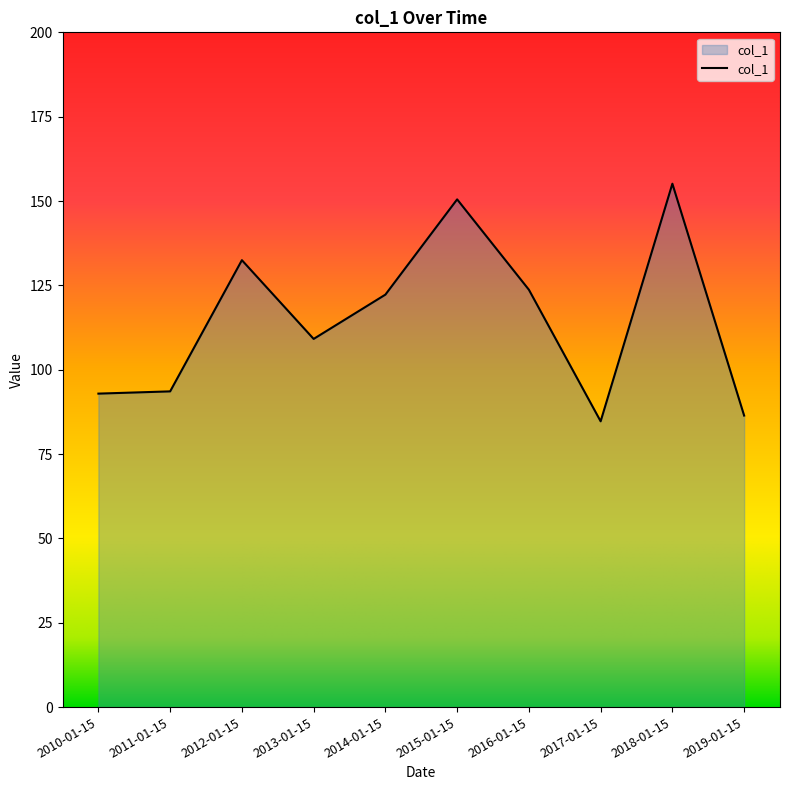

At which category does the chart reach its minimum across all series?

2017-01-15